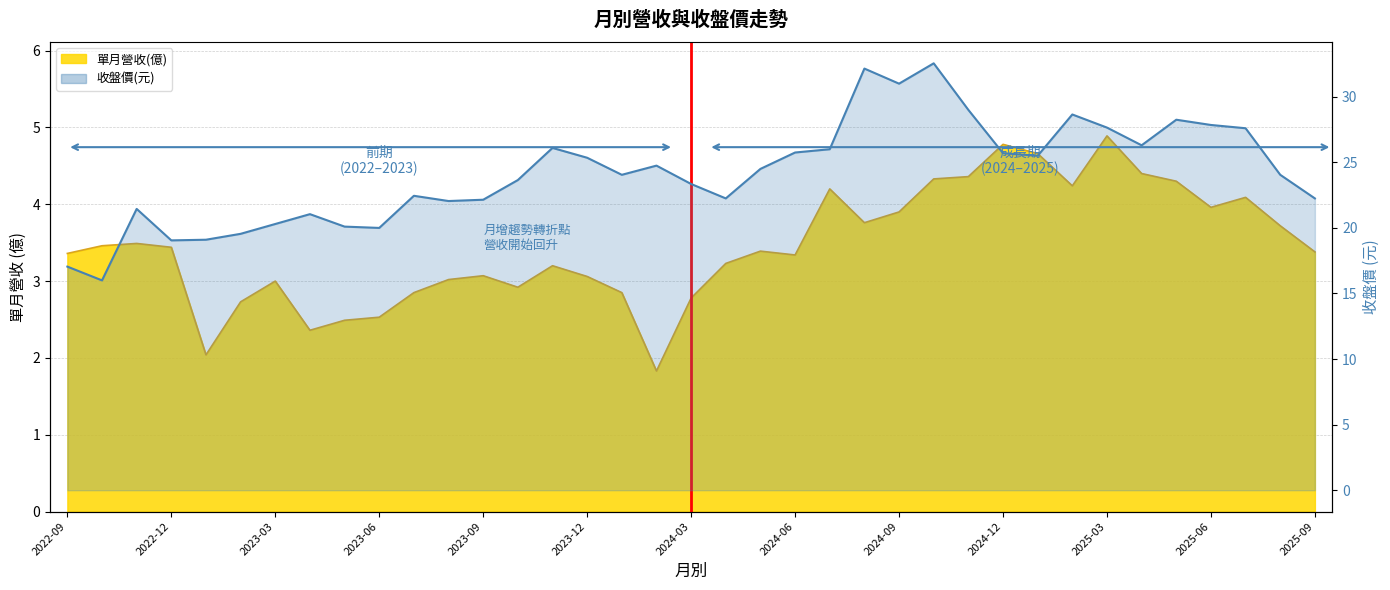

Does the chart have visible grid lines?

Yes